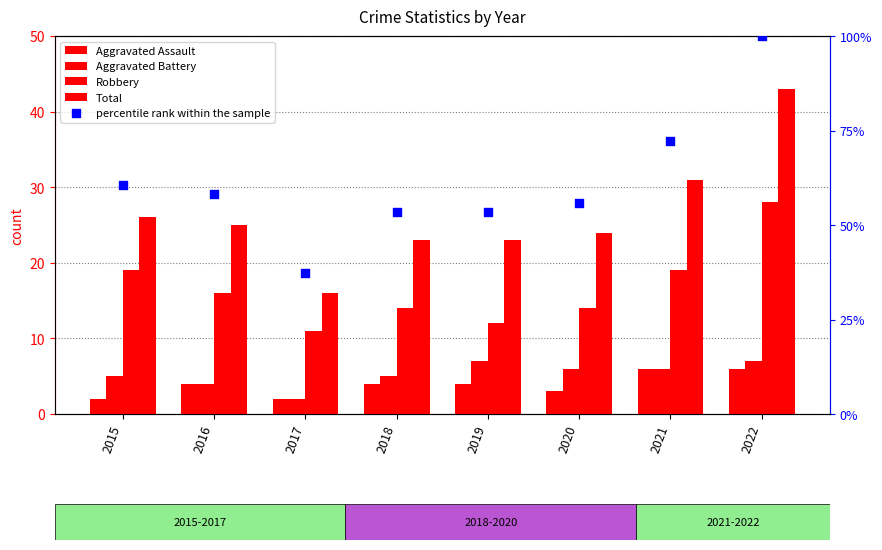

What are all the series names shown in the legend?

Aggravated Assault, Aggravated Battery, Robbery, Total, percentile rank within the sample